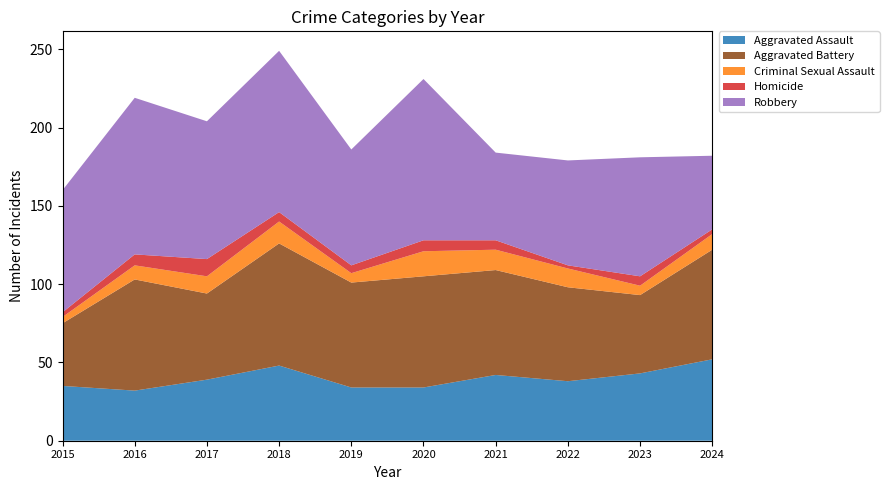

Reading left to right, list all the values displayed in this chart.

Aggravated Assault: 35	32	39	48	34	34	42	38	43	52
Aggravated Battery: 40	71	55	78	67	71	67	60	50	70
Criminal Sexual Assault: 4	9	11	14	6	16	13	12	6	10
Homicide: 3	7	11	6	5	7	6	2	6	3
Robbery: 78	100	88	103	74	103	56	67	76	47